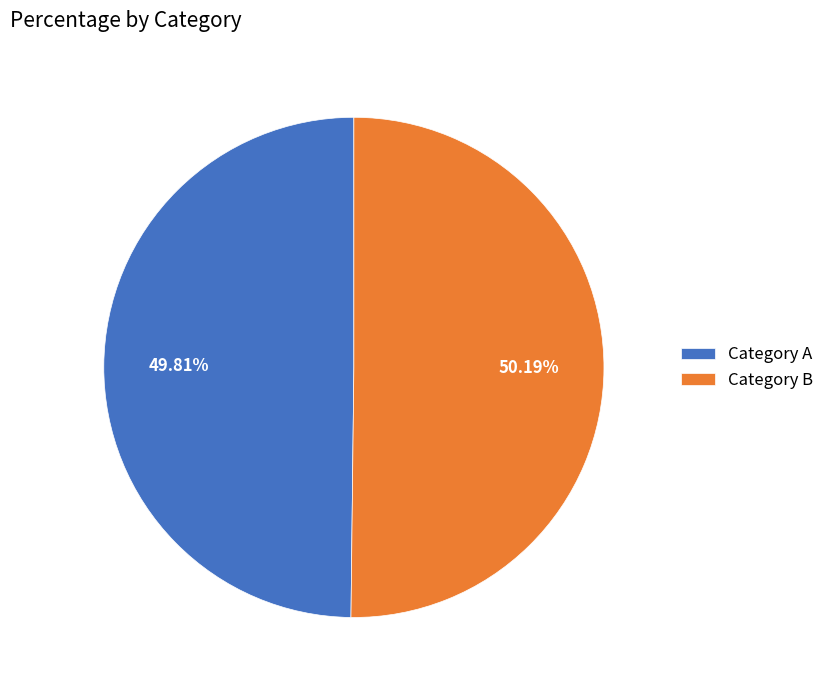

Is there a majority slice in this chart?

Yes